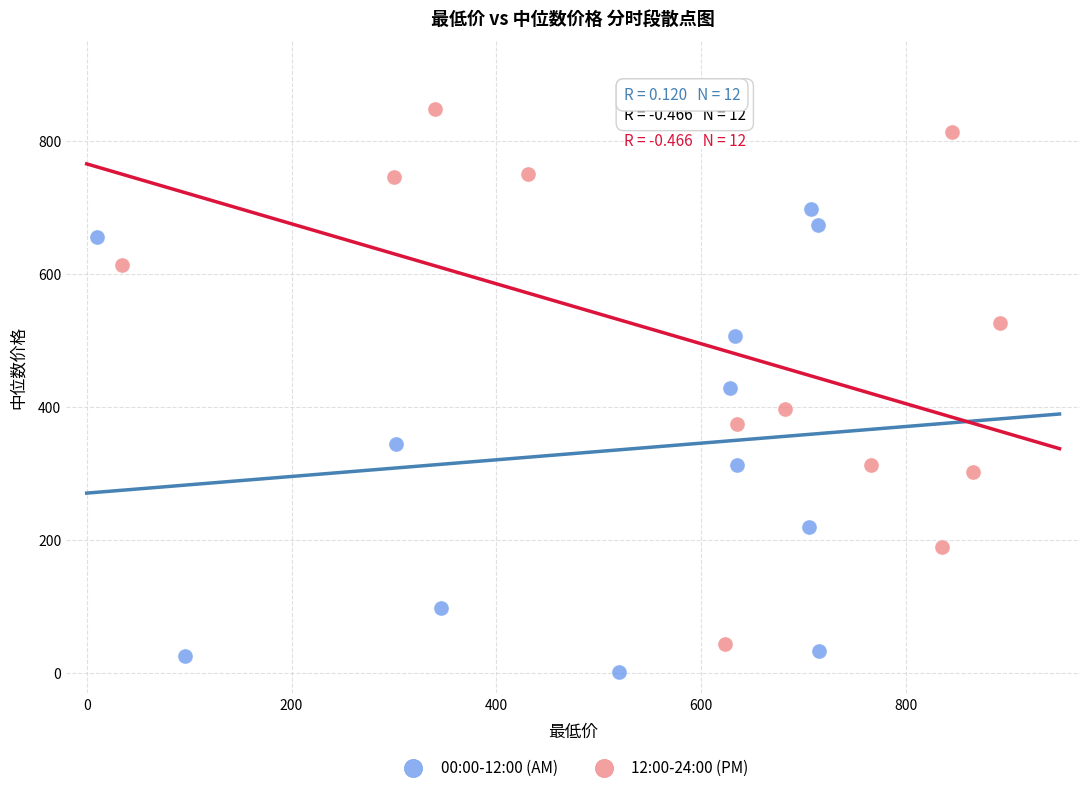

Which series has the widest spread of Y values?

12:00-24:00 (PM)